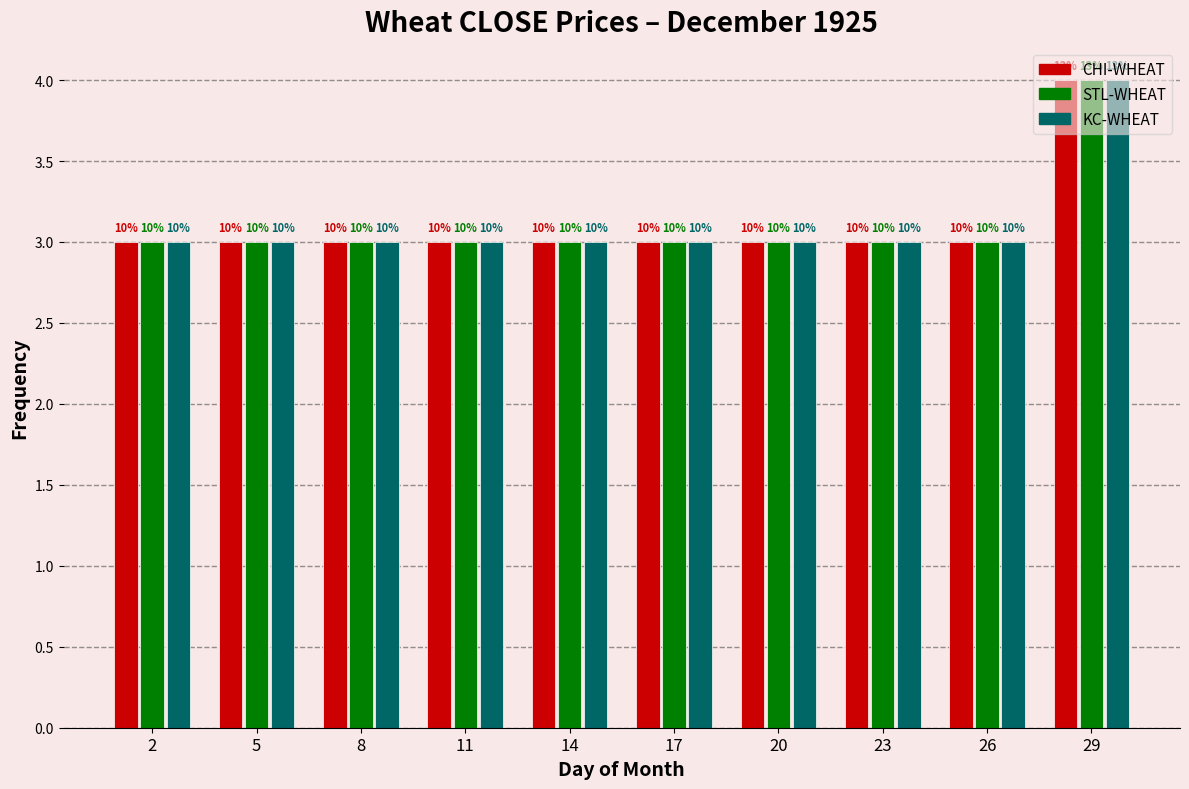

Does the chart contain stacked bars?

No